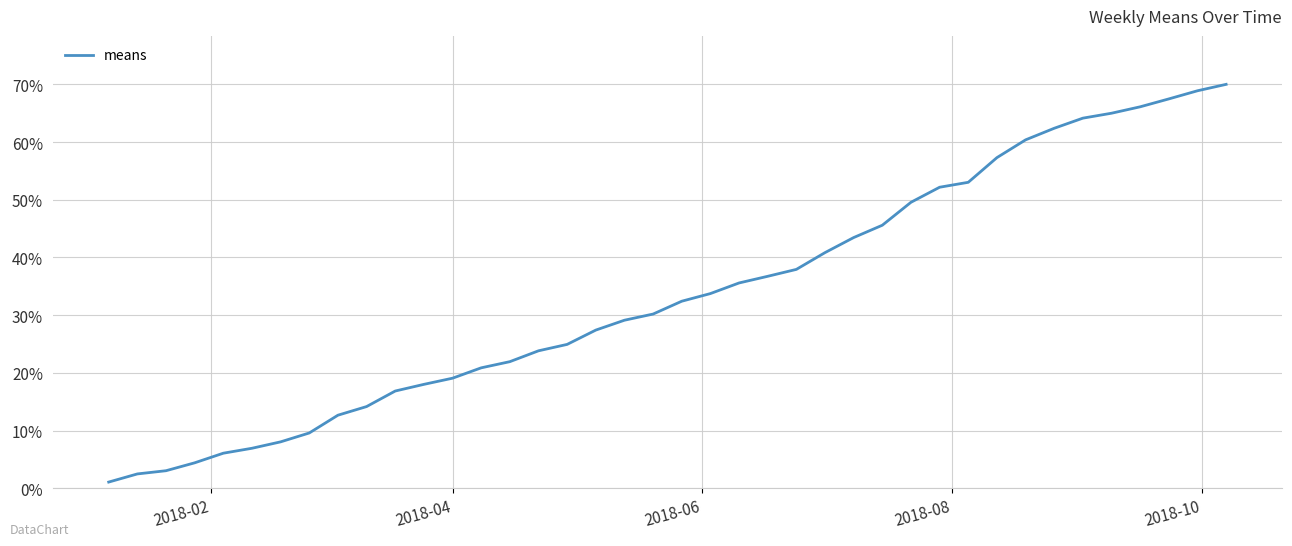

What is the maximum value shown in the chart?

70.0